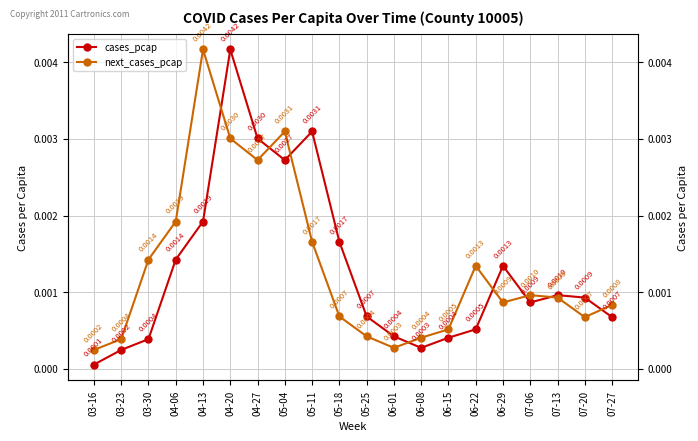

List the series in order of their peak value, lowest first.

cases_pcap, next_cases_pcap